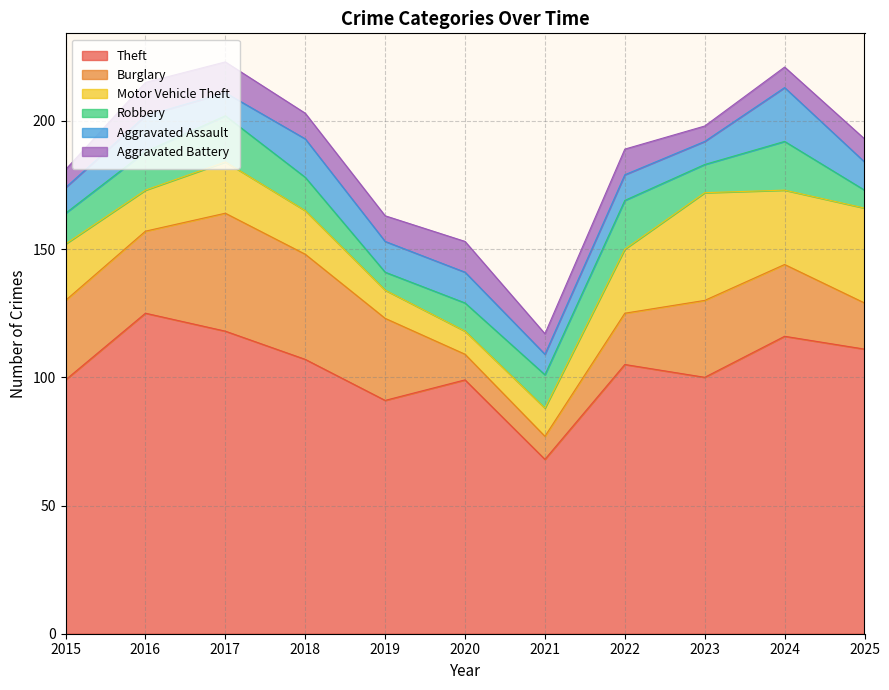

Which label corresponds to the smallest value in the chart?

2023